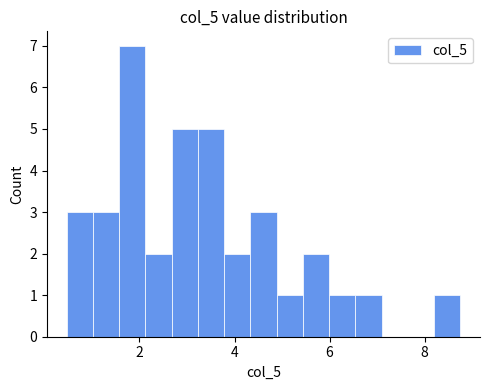

Around what value on the x-axis is the tallest bar? Give the approximate position of its centre, as read against the axis.

1.8